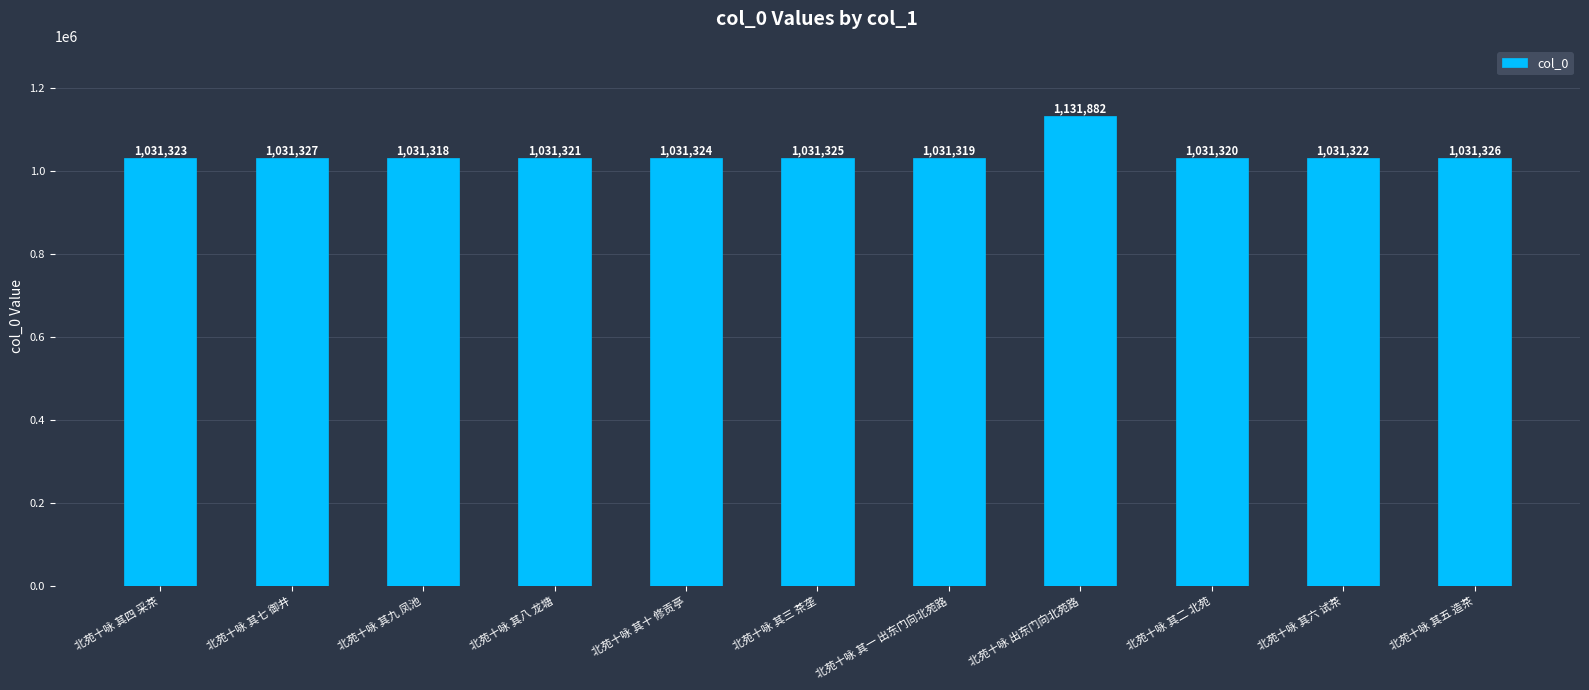

What is the sum of all values?

11445107